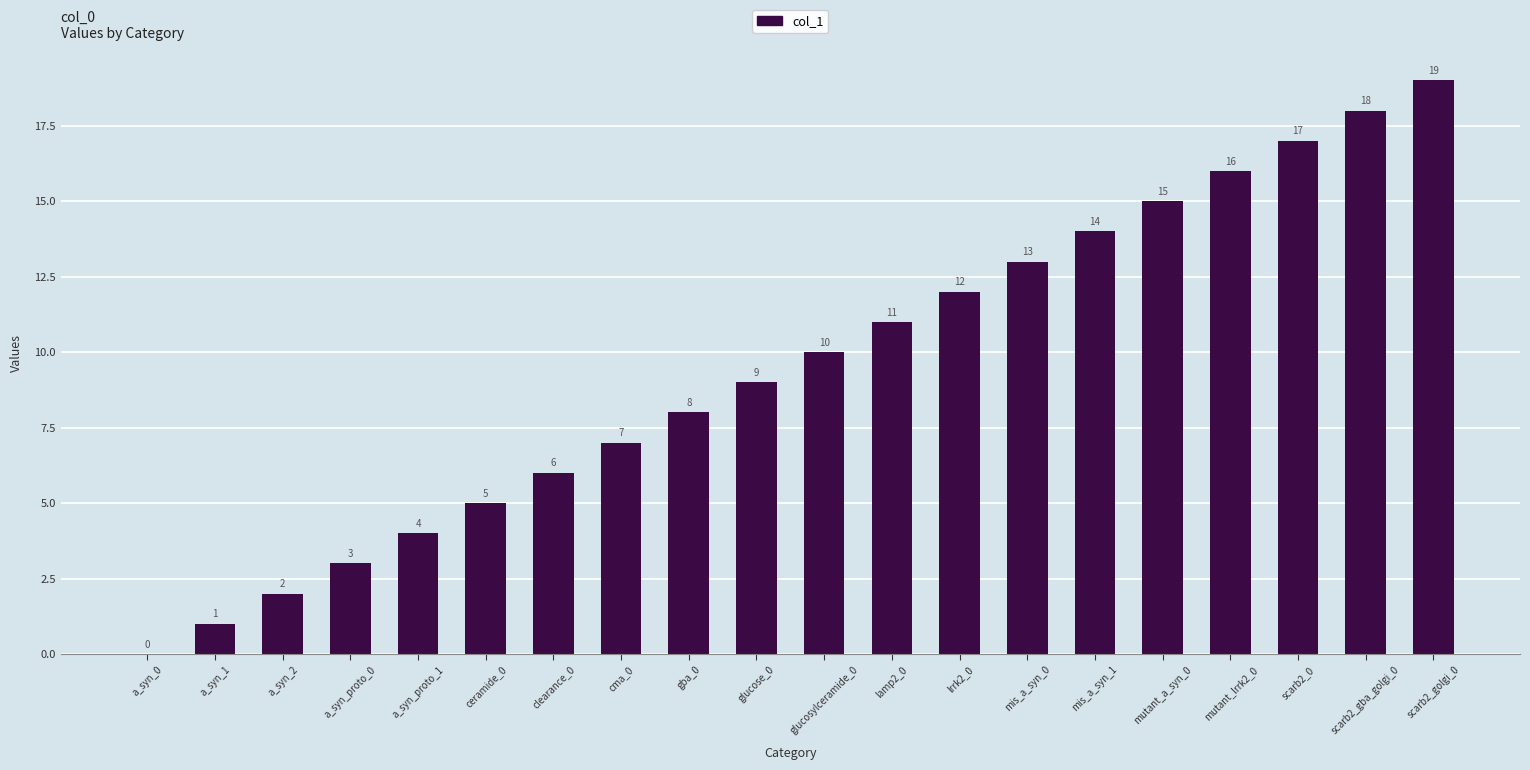

The value at scarb2_gba_golgi_0 is 11. True or false?

False